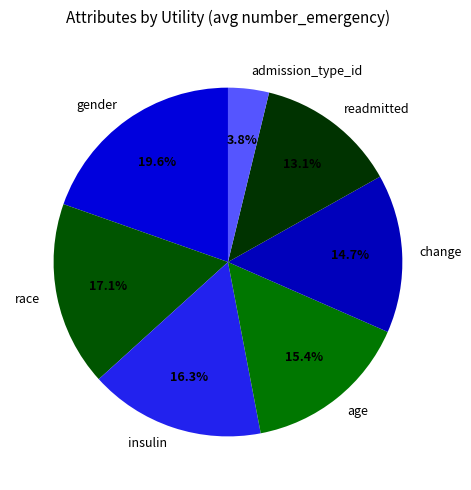

True or false: gender accounts for 20% of the total.

True